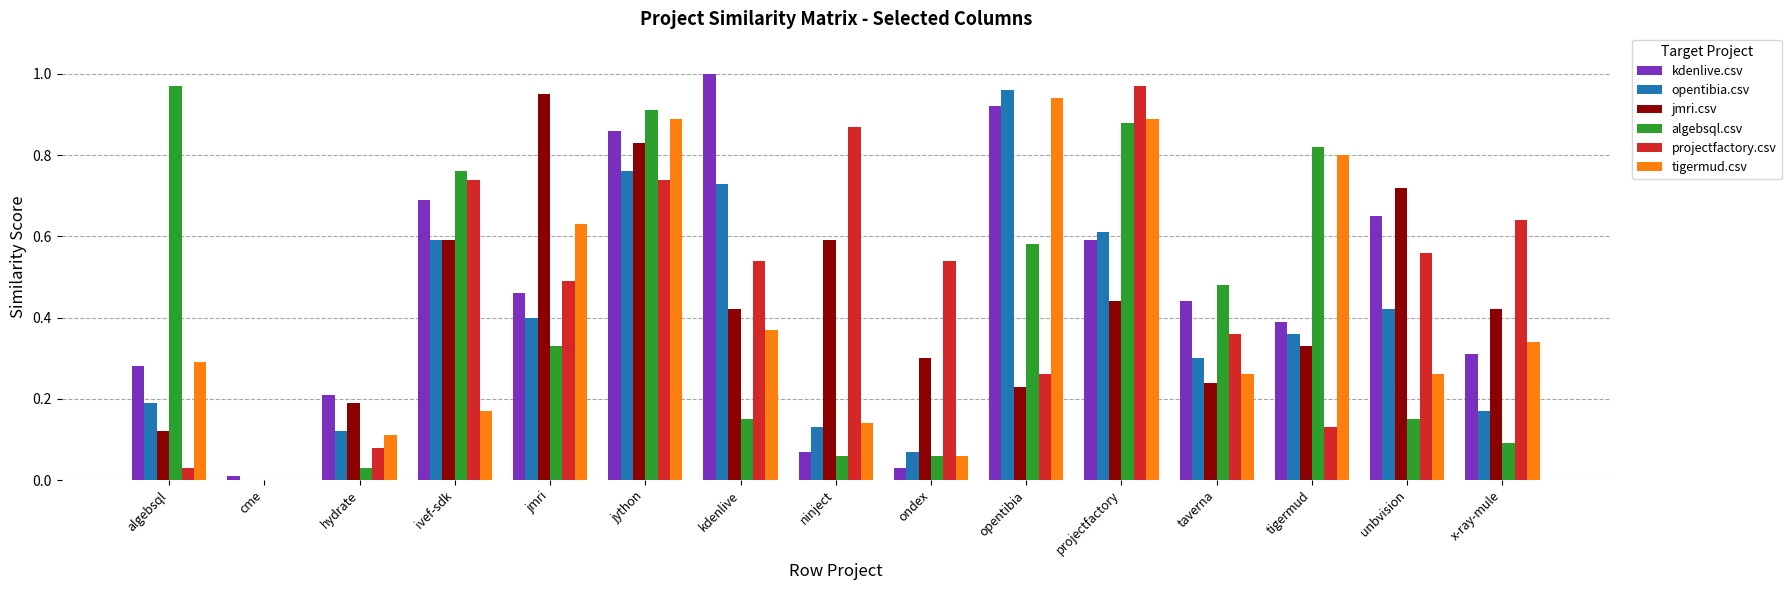

At which label is projectfactory.csv closest to 0?

cme